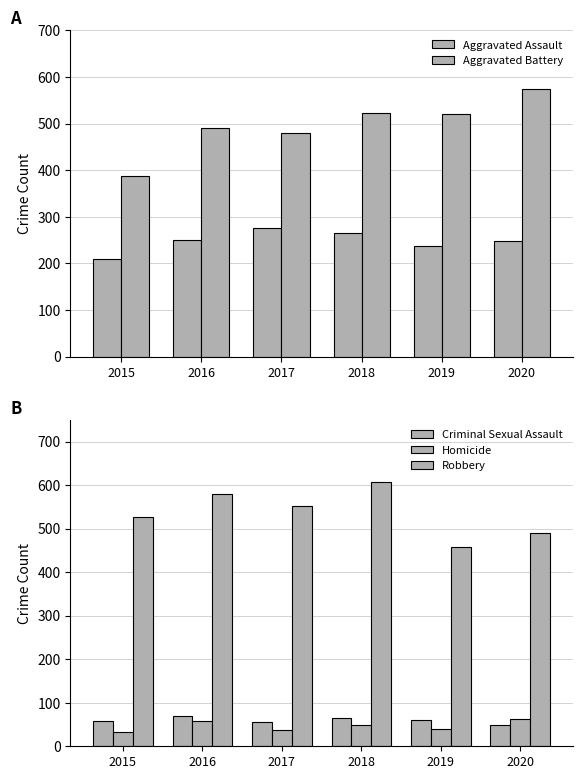

At 2020, list the series in order from largest to smallest.

Aggravated Battery, Robbery, Aggravated Assault, Homicide, Criminal Sexual Assault